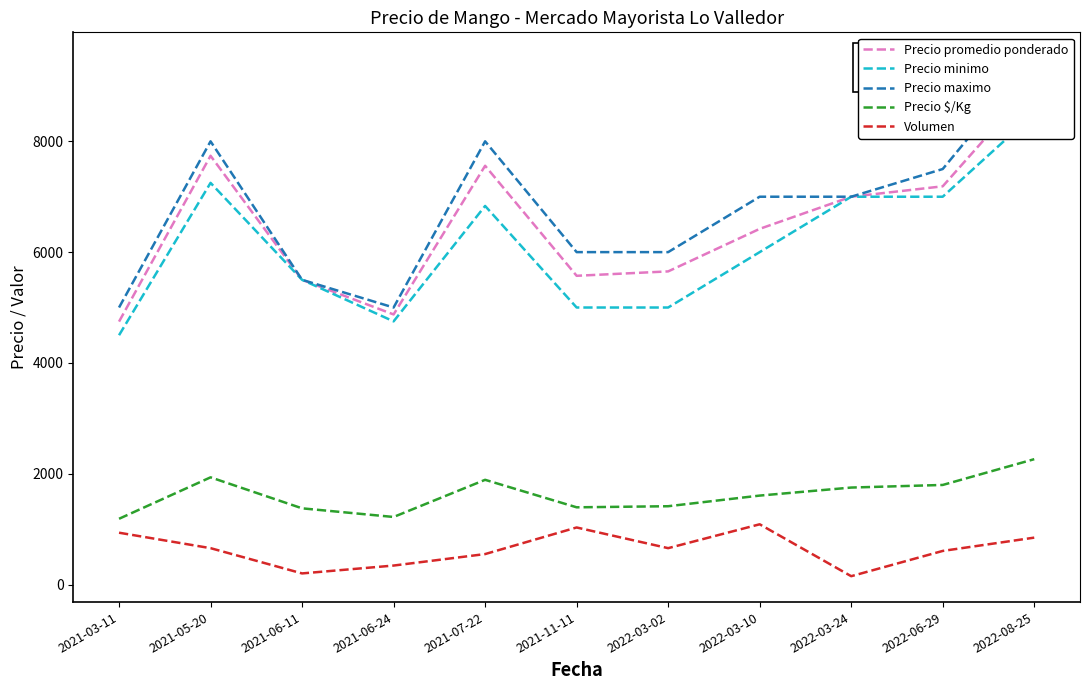

Where does the Precio $/Kg series first go above 1605?

2021-05-20